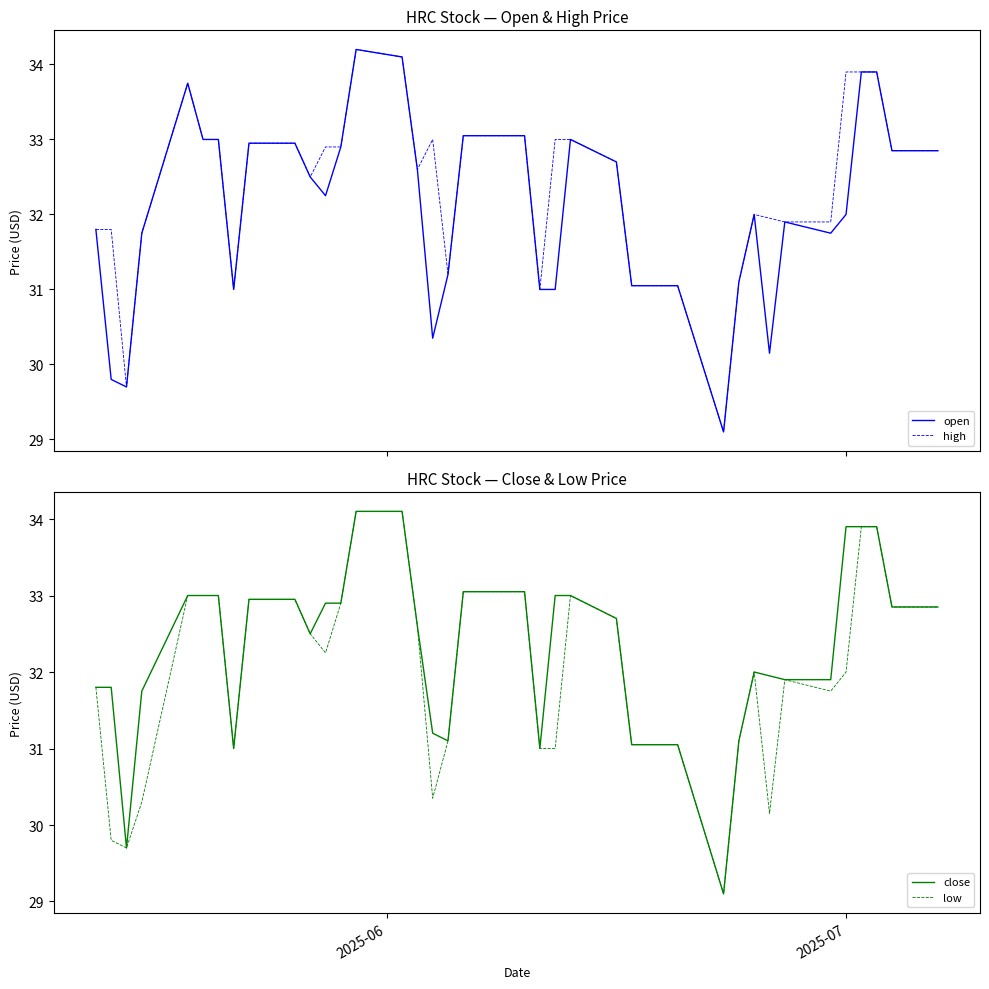

What is the highest value of the open series?

34.2